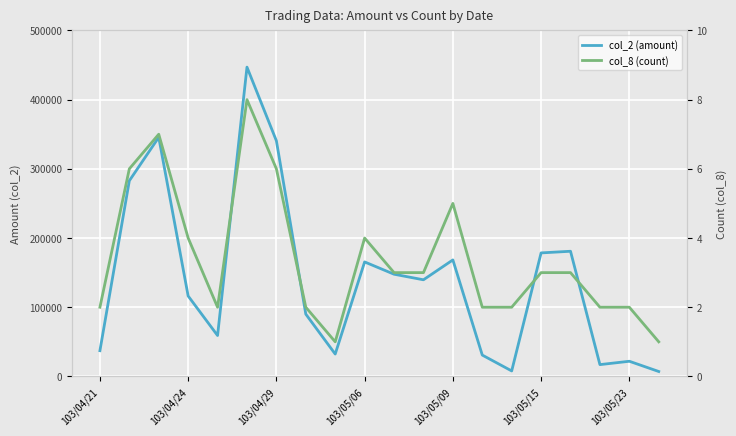

What is the difference between the col_2 (amount) values at 17 and 19?

9950